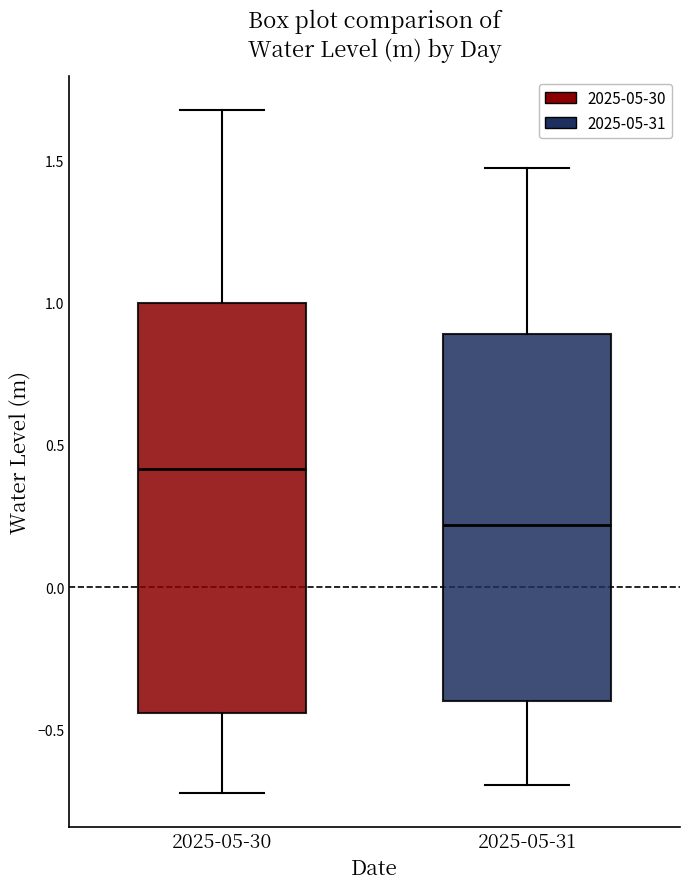

Reading left to right, read every box against the y-axis: the position of its median line, the range the box covers, and the ends of its whiskers. The values are not printed on the chart, so give them approximately, as read against the axis.

2025-05-30: median 0.40, box -0.45 to 1.00, whiskers -0.70 to 1.65
2025-05-31: median 0.20, box -0.40 to 0.90, whiskers -0.70 to 1.45